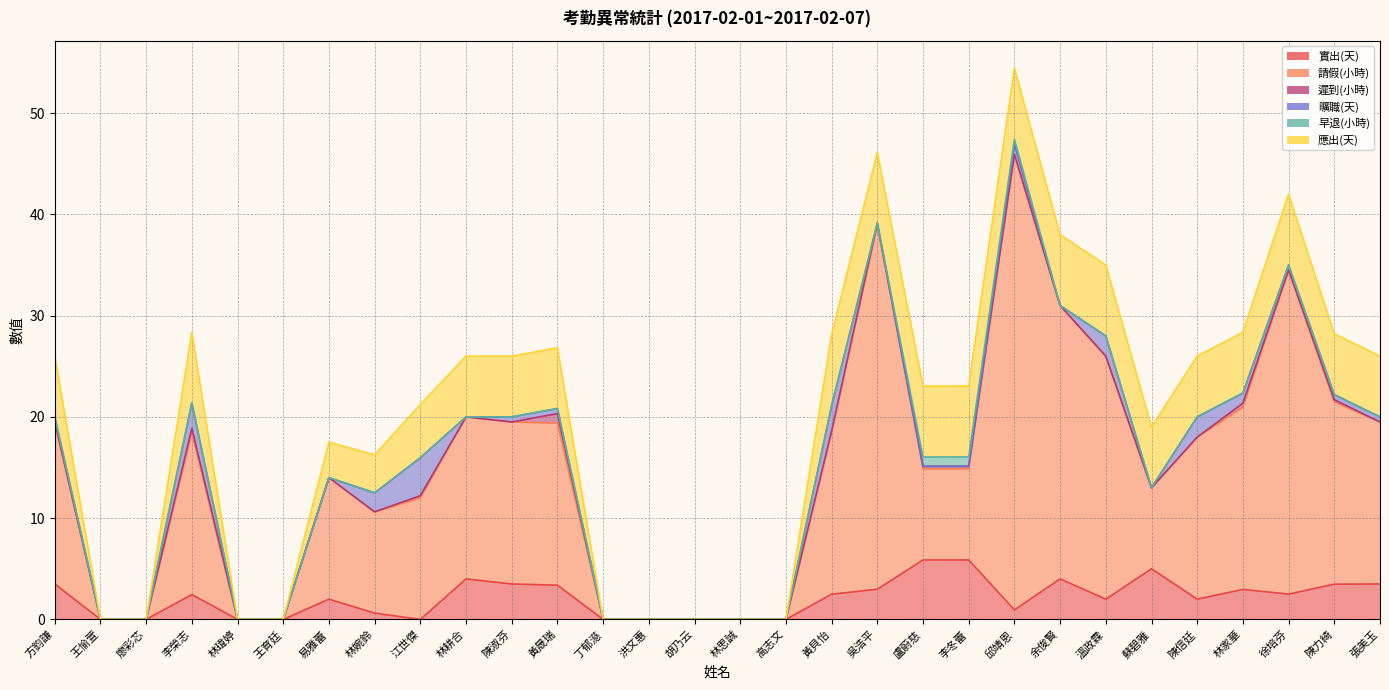

How many values in the 實出(天) series are below 2?

12